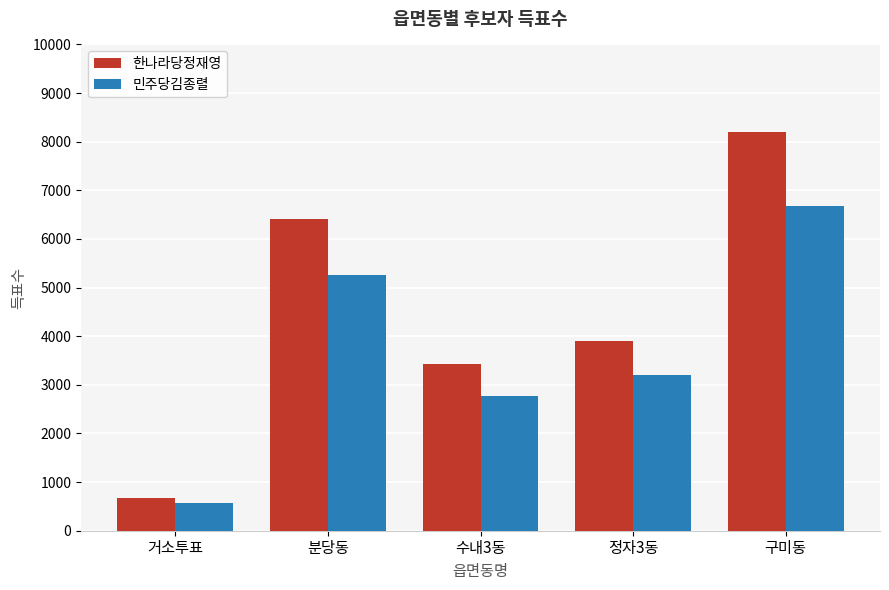

Reading left to right, transcribe all the data shown in this chart.

한나라당정재영: 678	6410	3429	3902	8190
민주당김종렬: 580	5267	2761	3198	6679